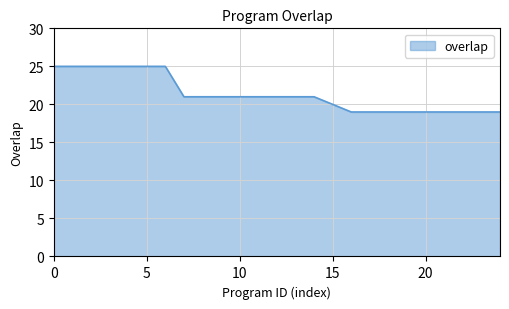

What is the difference between the maximum and minimum values?

6